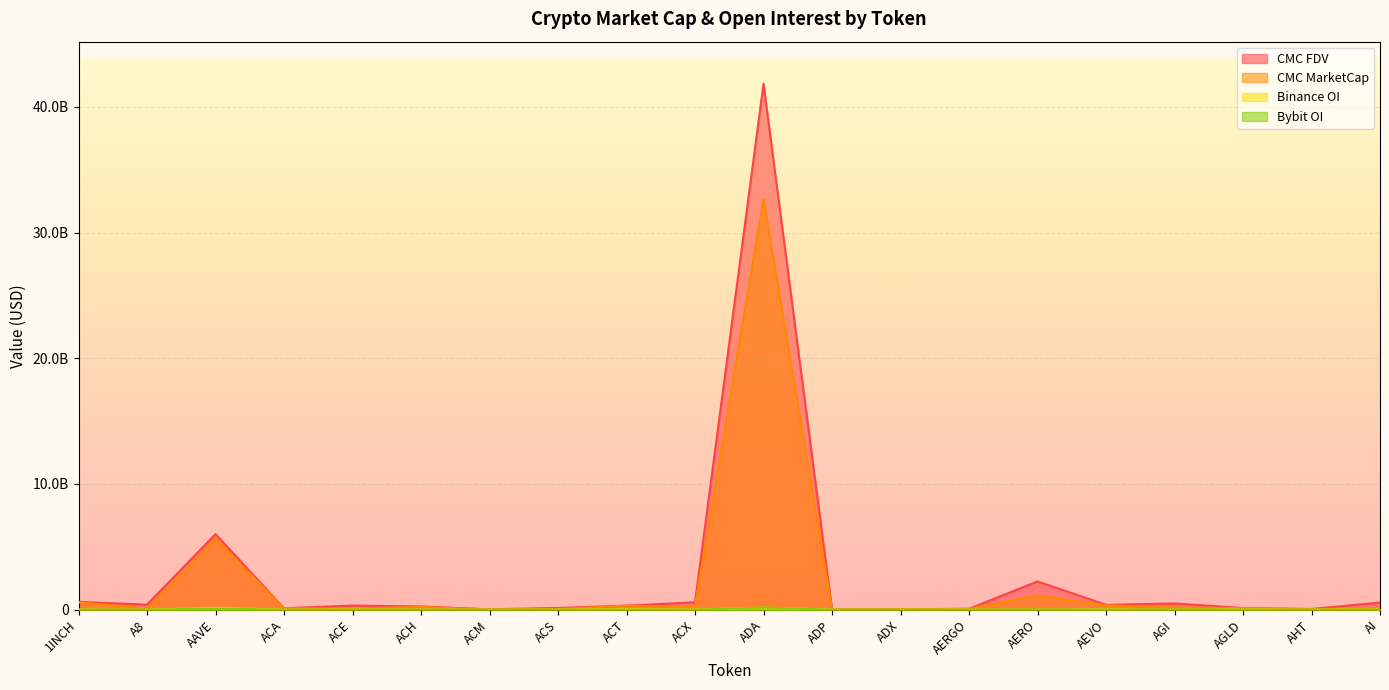

Which category has the lowest value across all series?

A8